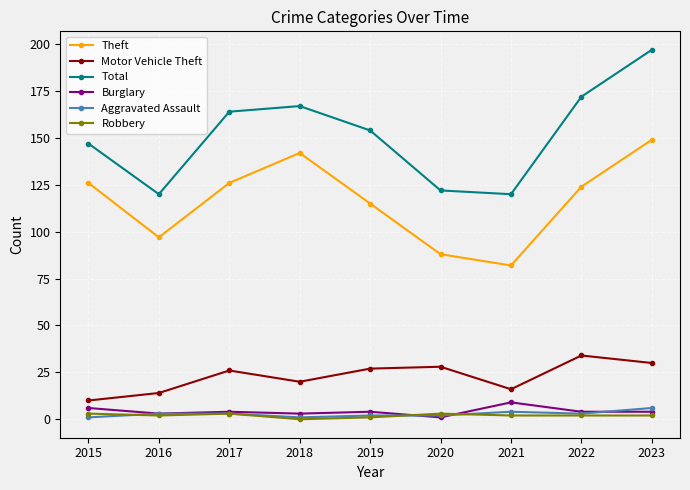

True or false: Aggravated Assault and Total cross at least once.

False